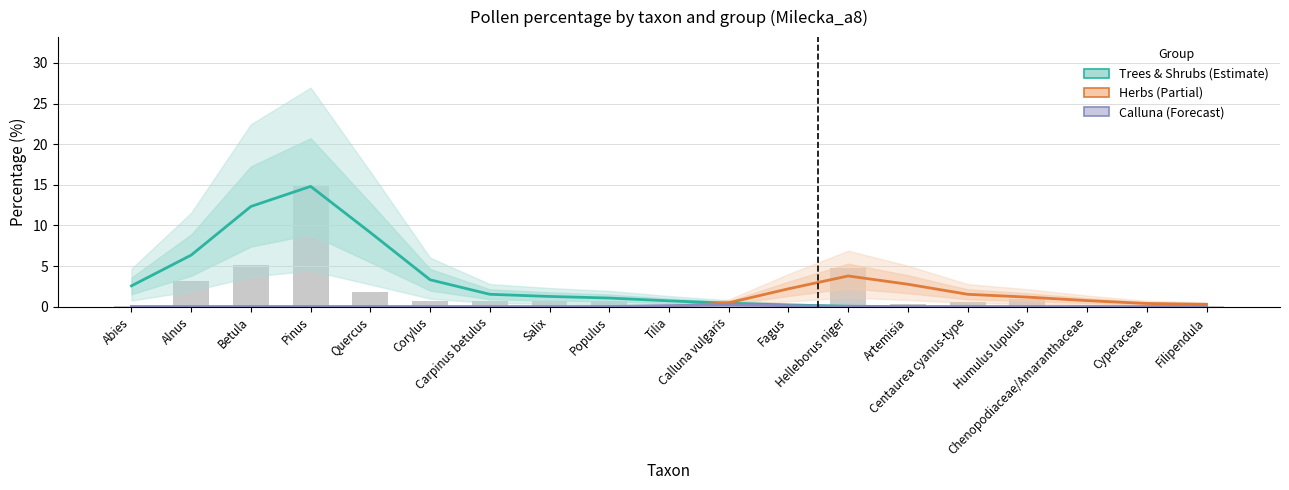

At Betula, list the series in order from smallest to largest.

Herbs, Calluna (Shrubs), Count (scaled), Trees & Shrubs